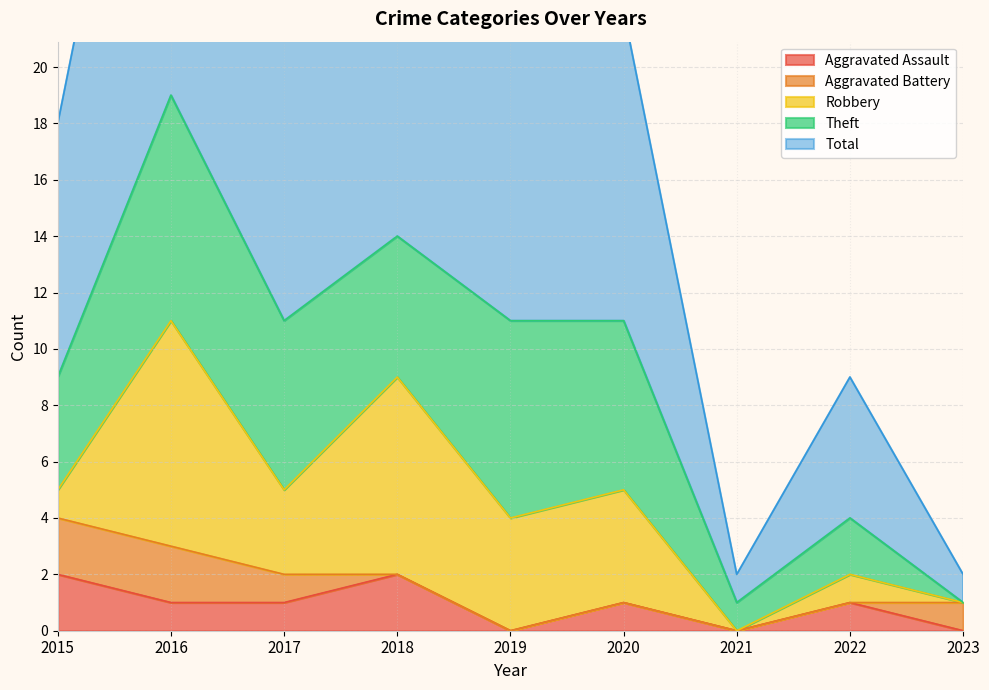

List the labels in order of Robbery value, smallest first.

2021, 2023, 2015, 2022, 2017, 2019, 2020, 2018, 2016